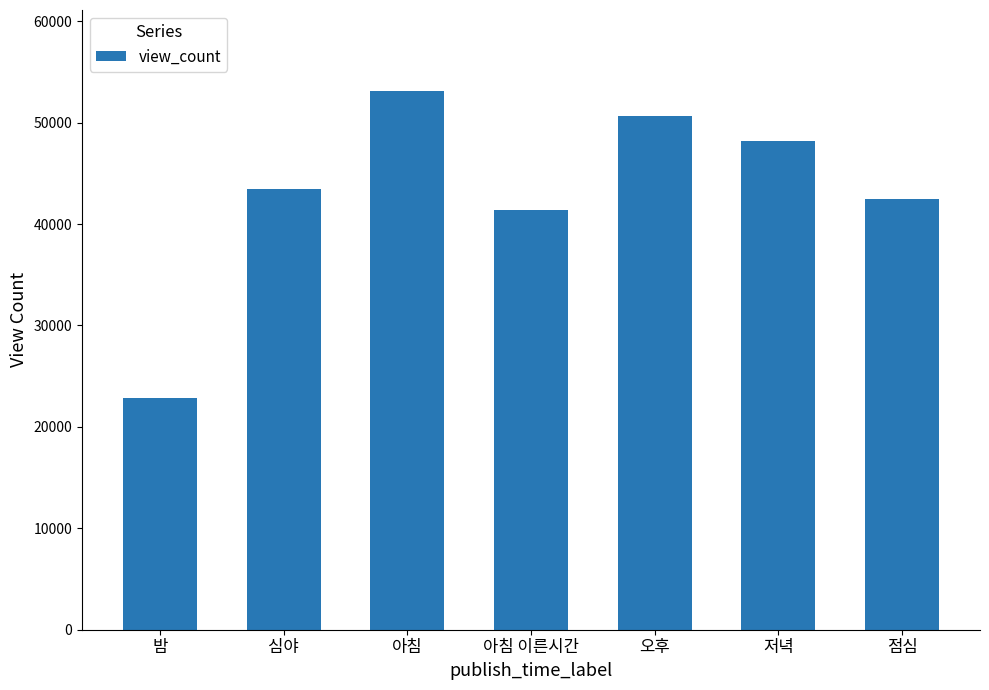

How many series are shown in this chart?

1